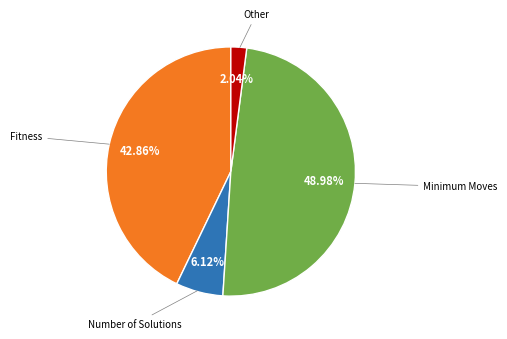

To the nearest percent, what is the average slice percentage?

25%